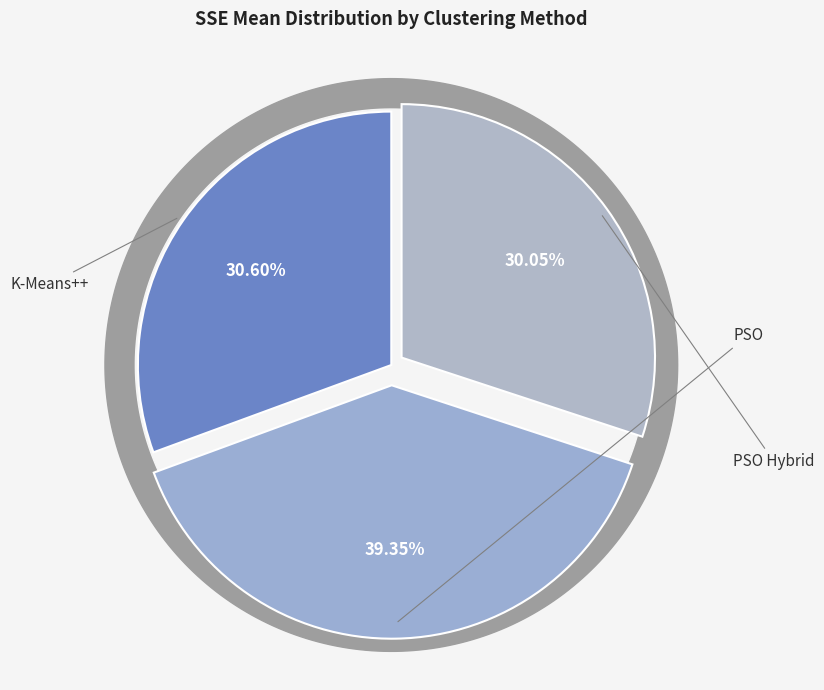

What is the smallest slice in the pie chart?

PSO Hybrid